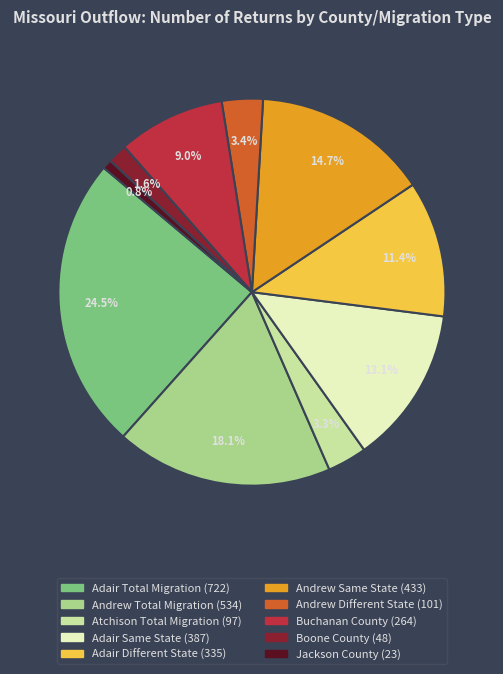

Is Adair Different State the majority of the pie?

No